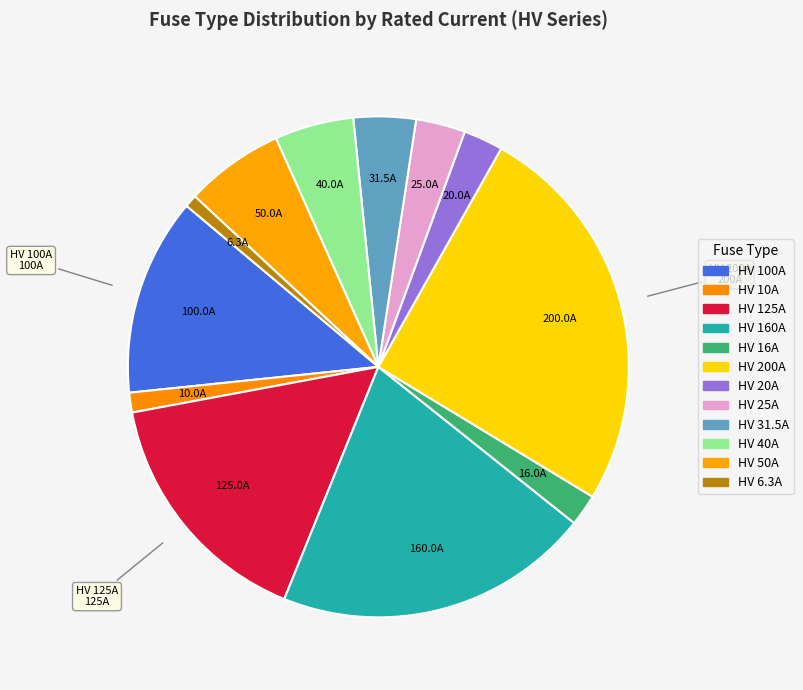

To the nearest percent, what is the combined percentage of HV 200A and HV 100A?

38%